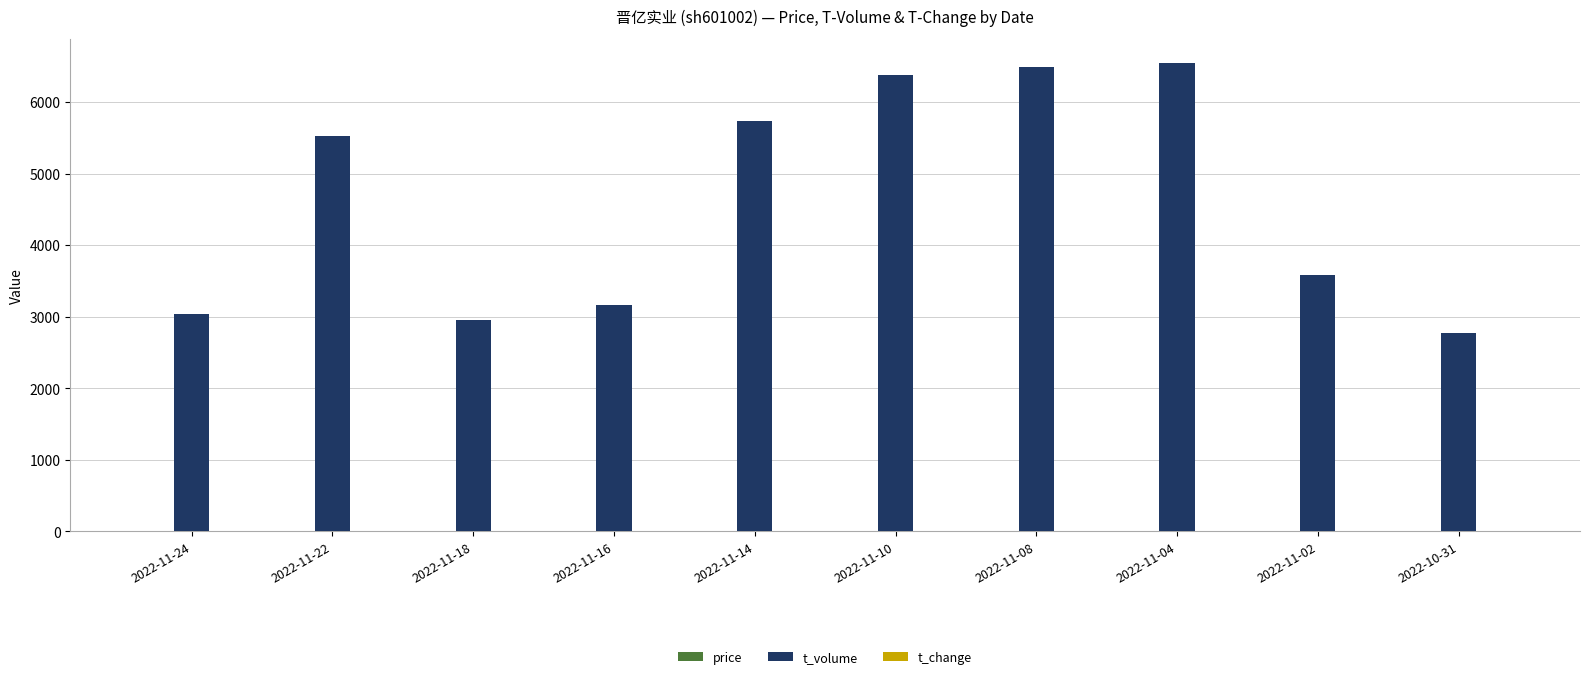

Which series has the largest total across all categories?

t_volume